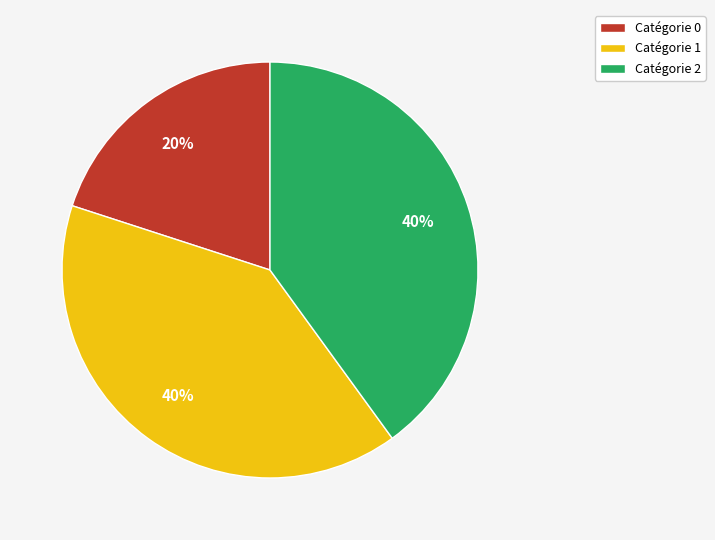

Count the number of slices in the pie.

3